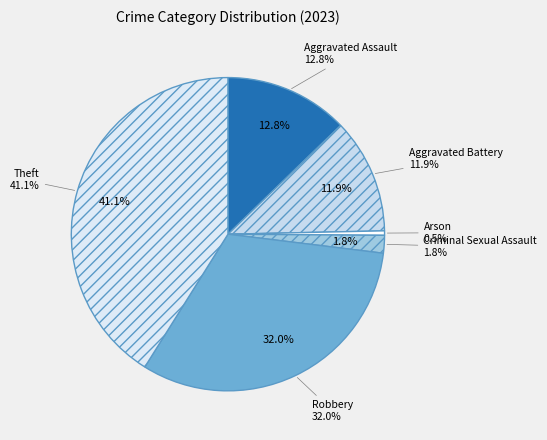

To the nearest percent, what portion does Robbery represent?

32%